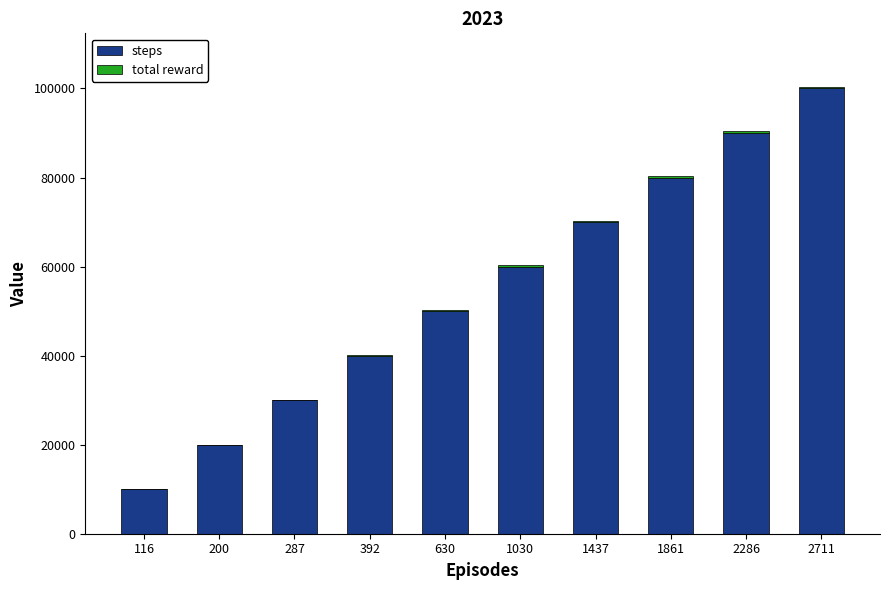

The value of steps at 200 is 20000. True or false?

True